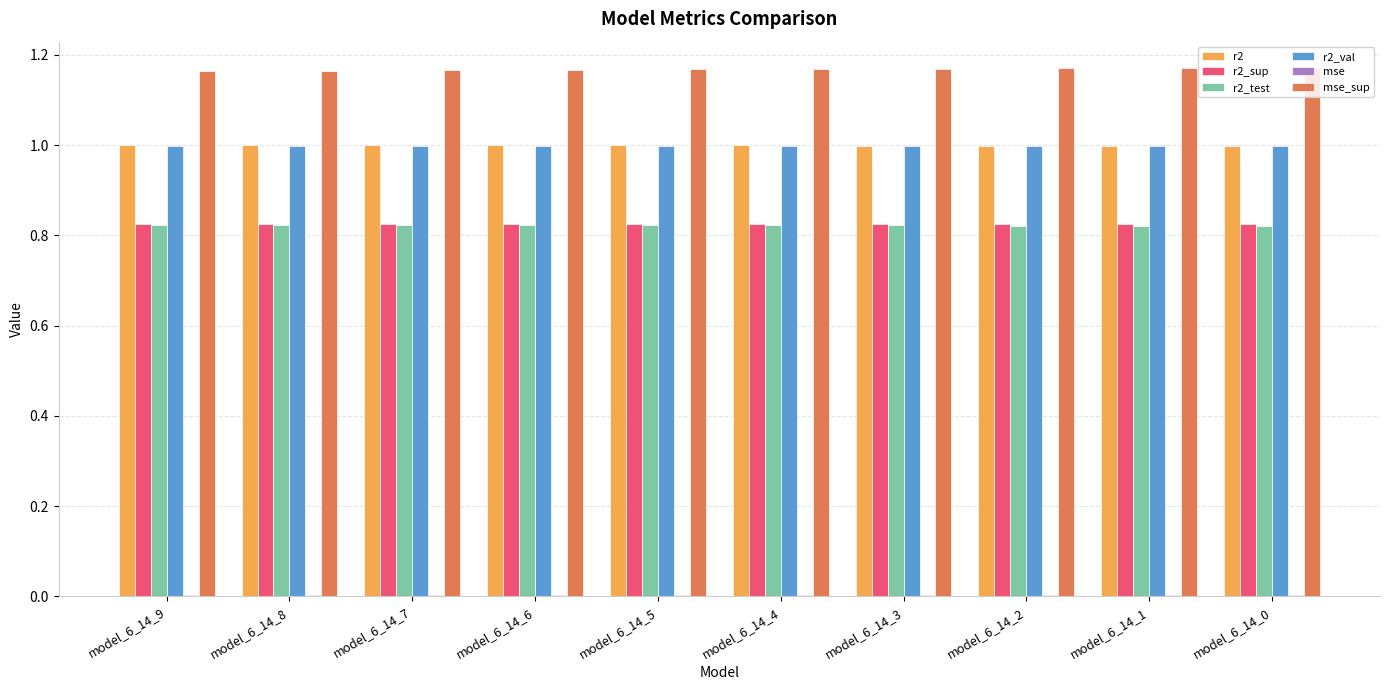

The r2_test series shows 0.6 at model_6_14_6. True or false?

False